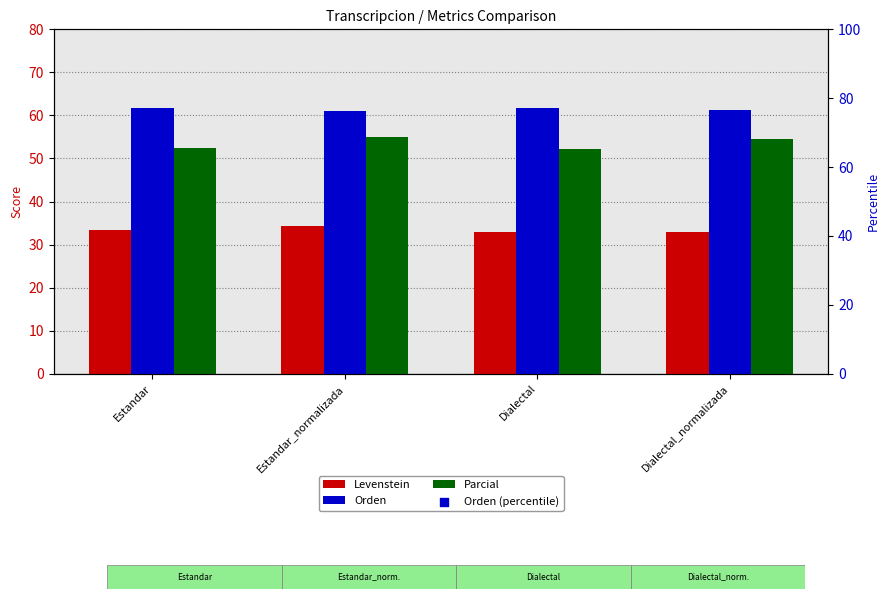

What is the total value across all series at Dialectal?

208.8